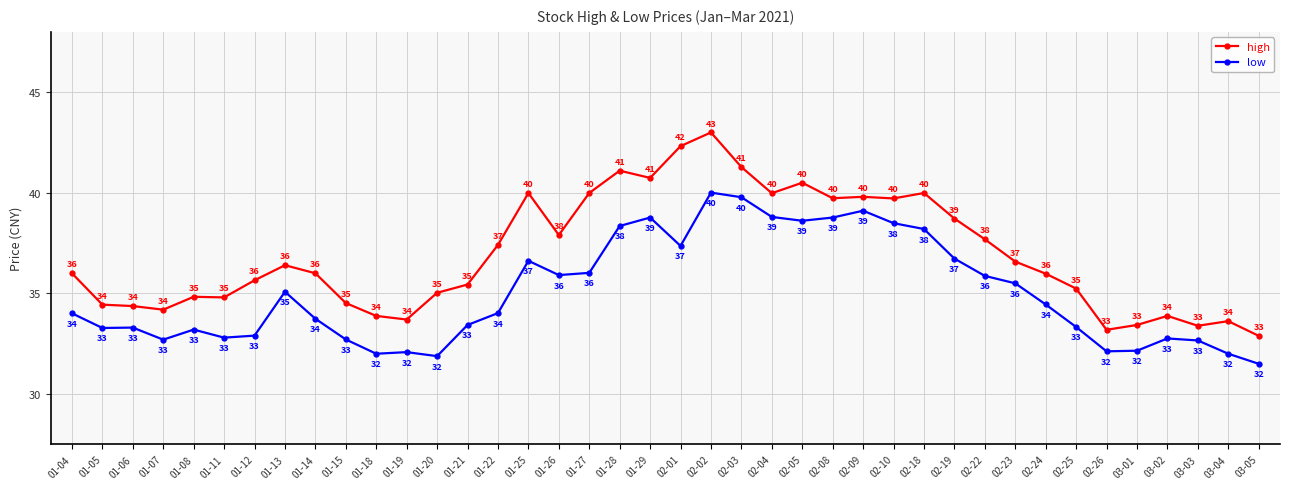

The low series shows 26.9 at 02-04. True or false?

False